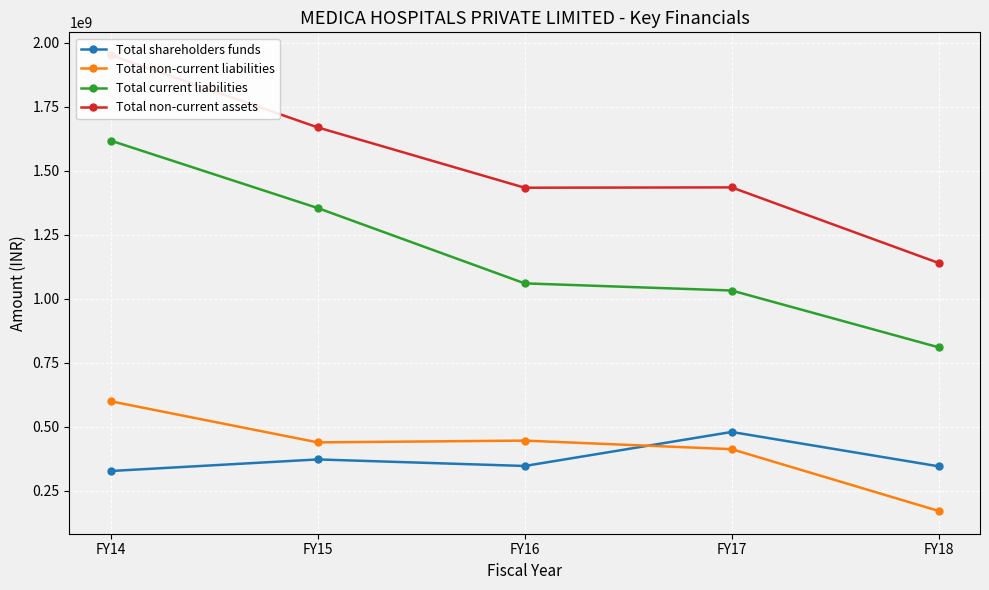

Reading left to right, list all the values displayed in this chart.

Total shareholders funds: FY14=327531878	FY15=372733476	FY16=347150016	FY17=480020410	FY18=345840060
Total non-current liabilities: FY14=599726340	FY15=439293488	FY16=446229468	FY17=412724306	FY18=171588045
Total current liabilities: FY14=1617663656	FY15=1354397196	FY16=1060297395	FY17=1032444503	FY18=810613280
Total non-current assets: FY14=1951673862	FY15=1669301484	FY16=1433835996	FY17=1435148682	FY18=1140003730